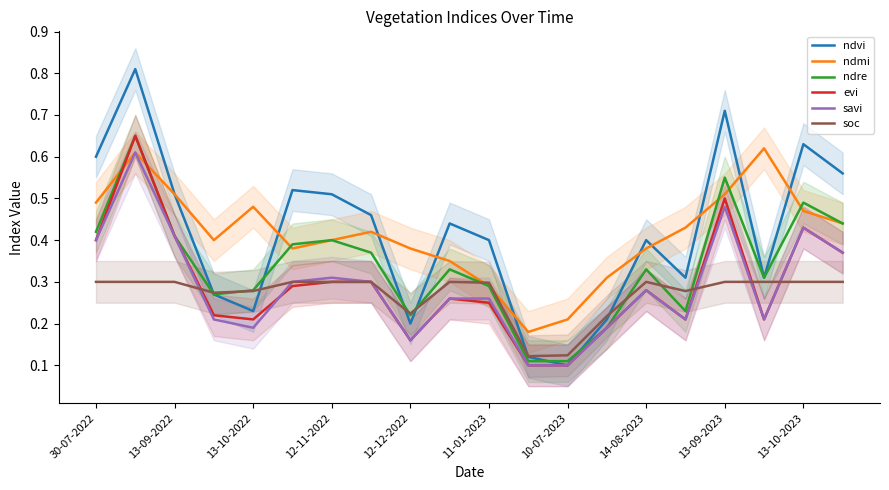

Does the chart display data point markers on the line(s)?

No